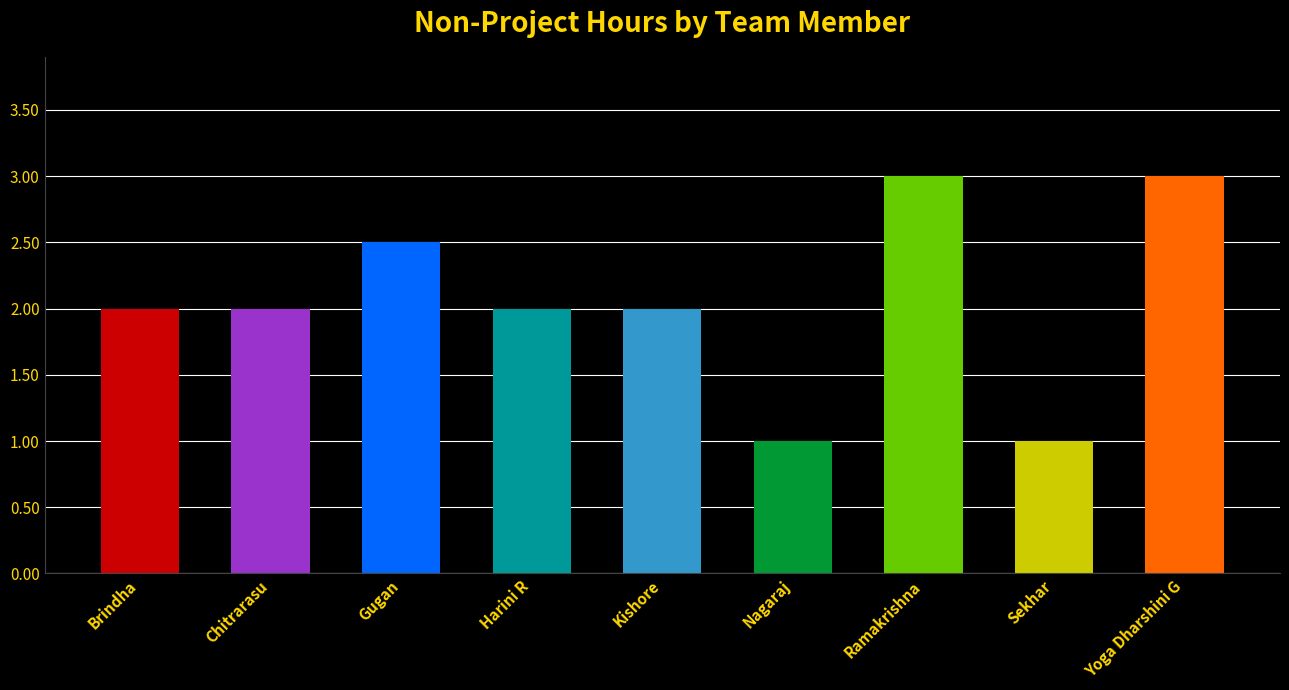

What value does the data have at Harini R?

2.0